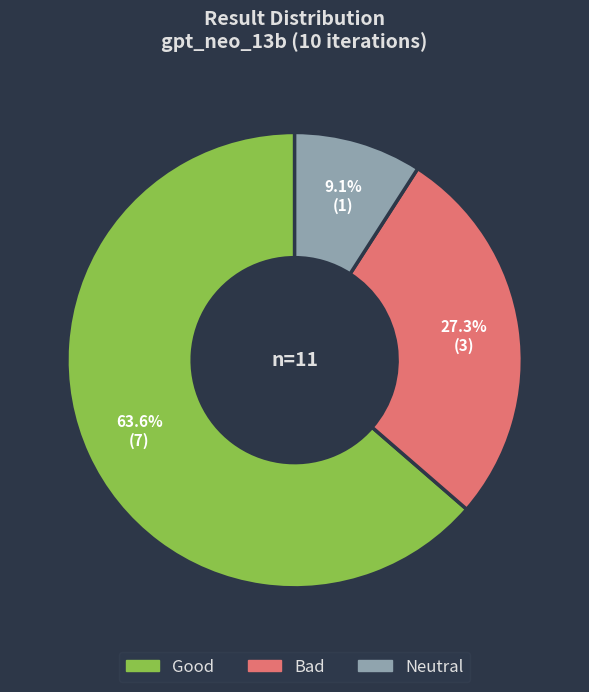

To the nearest percent, what is the difference between the Bad and Good slice percentages?

36%